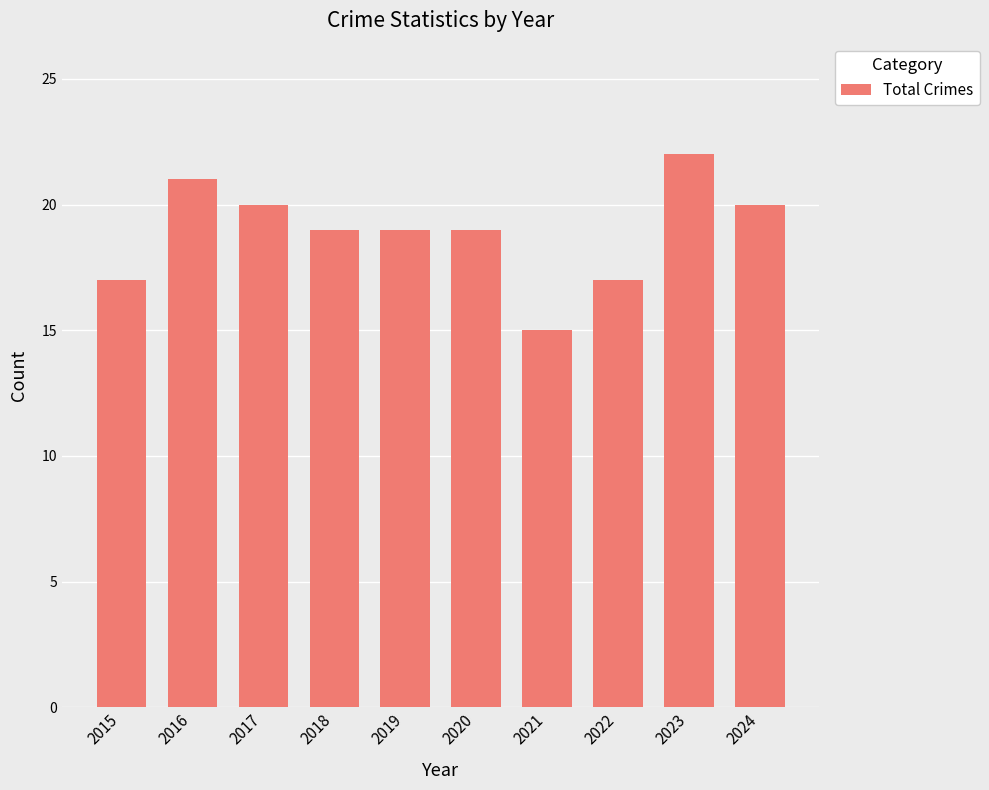

The chart shows a value of 21 at 2016. True or false?

True